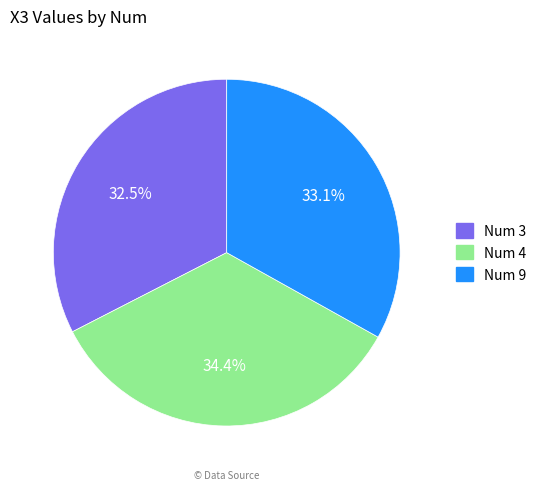

Is there a majority slice in this chart?

No